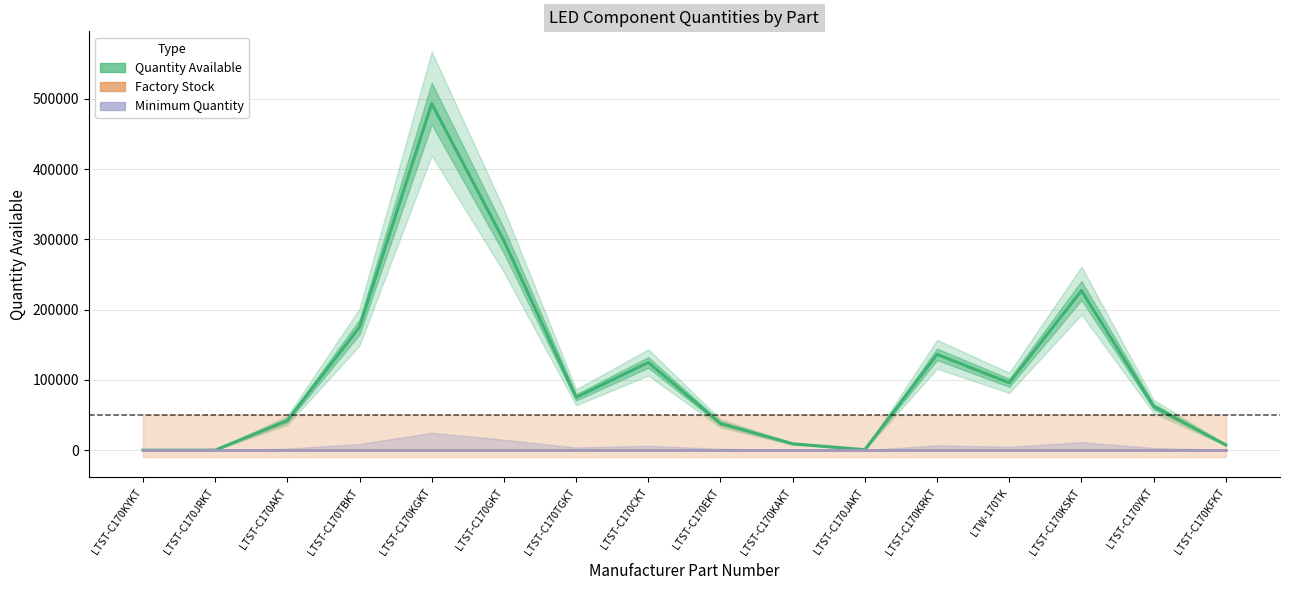

True or false: Factory Stock and Minimum Quantity intersect in this chart.

False